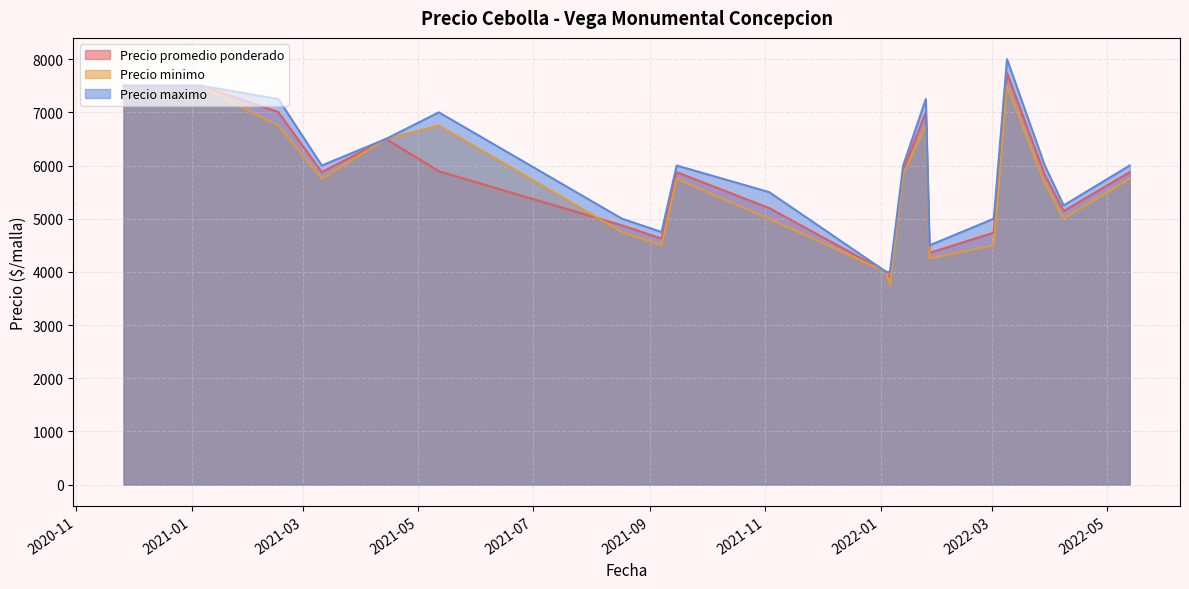

What is the difference between the maximum and minimum values in the Precio minimo series?

3750.0